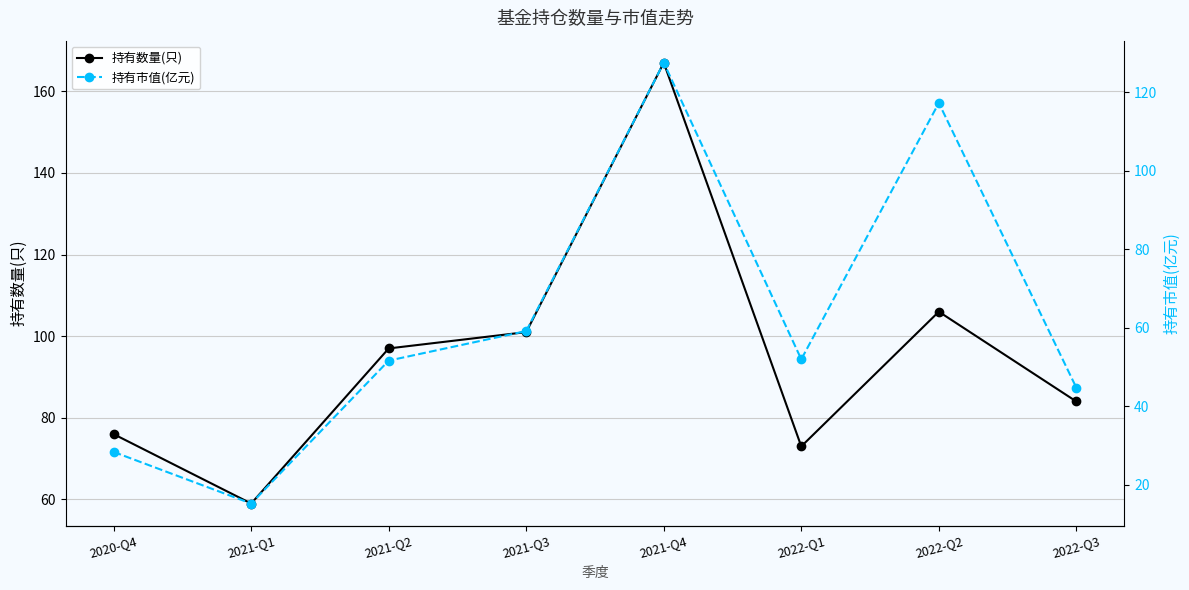

How many categories are shown in the chart?

8